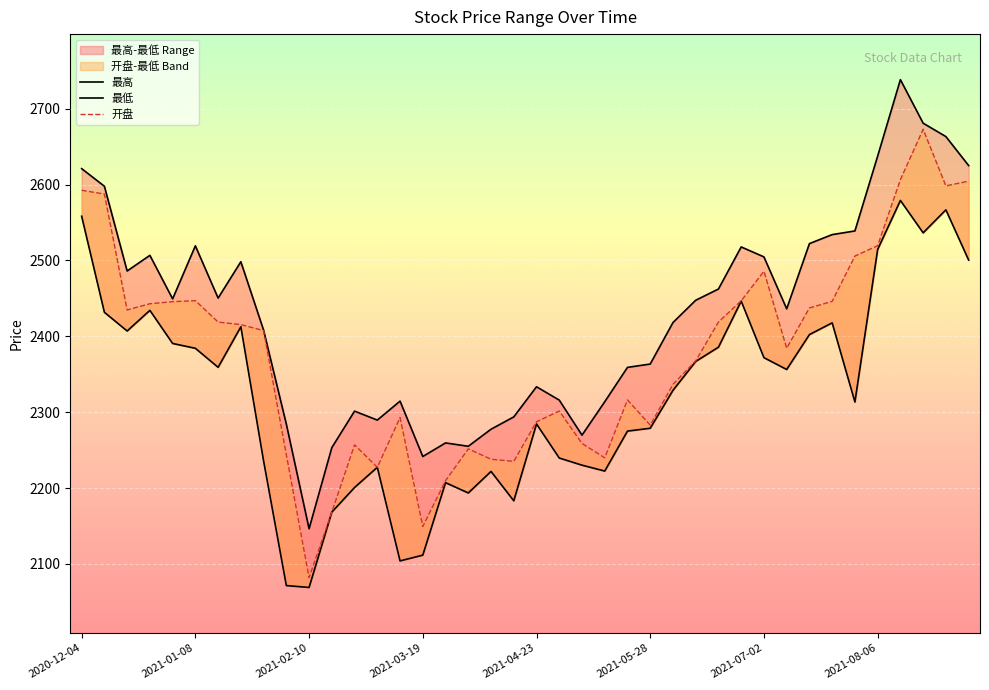

True or false: 开盘 has more than 2 points higher than both neighbors.

True